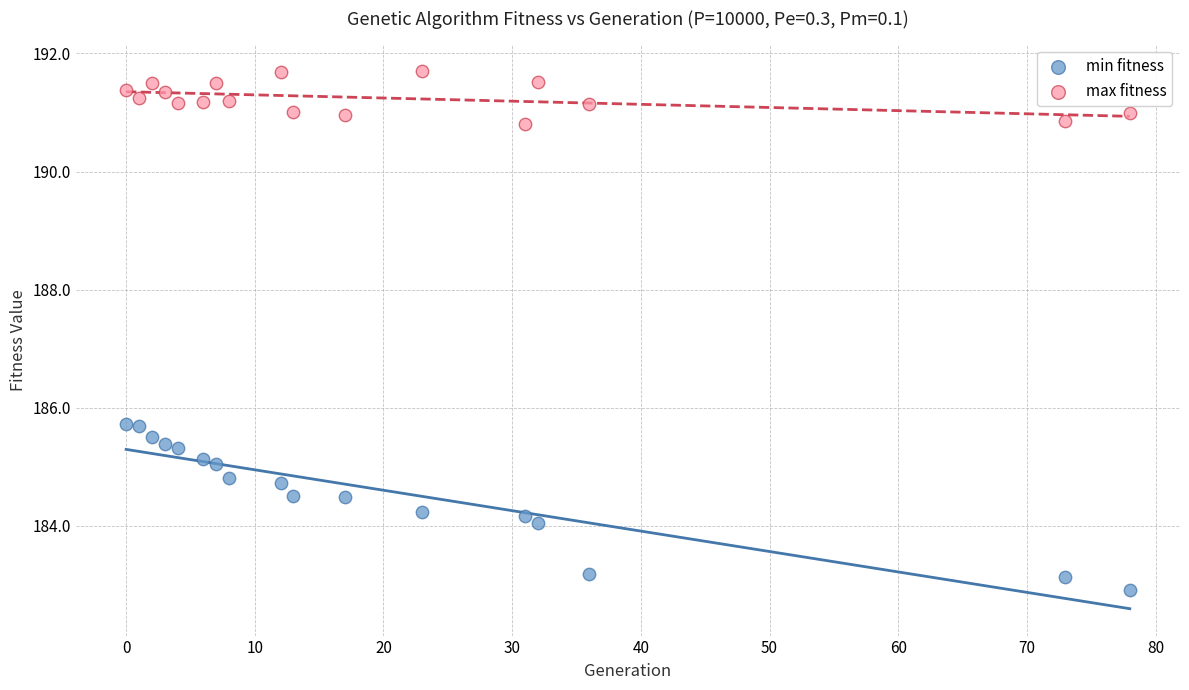

Which series has the largest Y range (max minus min)?

min fitness